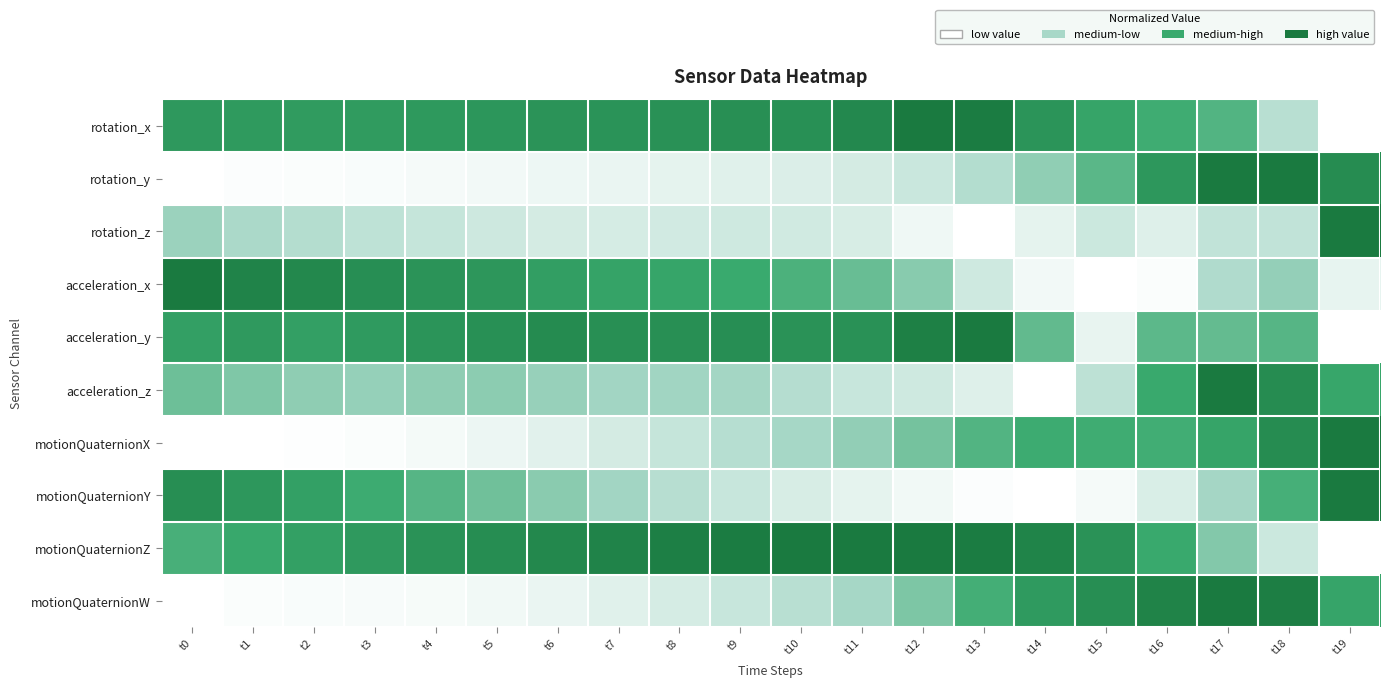

Reading right to left, list all the values displayed in this chart.

rotation_x: t19=0.0	t18=0.3	t17=0.6	t16=0.7	t15=0.7	t14=0.8	t13=1.0	t12=1.0	t11=0.9	t10=0.8	t9=0.9	t8=0.8	t7=0.8	t6=0.8	t5=0.8	t4=0.8	t3=0.8	t2=0.8	t1=0.8	t0=0.8
rotation_y: t19=0.9	t18=1.0	t17=1.0	t16=0.8	t15=0.6	t14=0.4	t13=0.3	t12=0.2	t11=0.2	t10=0.1	t9=0.1	t8=0.1	t7=0.1	t6=0.1	t5=0.1	t4=0.0	t3=0.0	t2=0.0	t1=0.0	t0=0.0
rotation_z: t19=1.0	t18=0.2	t17=0.2	t16=0.1	t15=0.2	t14=0.1	t13=0.0	t12=0.1	t11=0.2	t10=0.2	t9=0.2	t8=0.2	t7=0.2	t6=0.2	t5=0.2	t4=0.2	t3=0.2	t2=0.3	t1=0.3	t0=0.4
acceleration_x: t19=0.1	t18=0.4	t17=0.3	t16=0.0	t15=0.0	t14=0.0	t13=0.2	t12=0.4	t11=0.5	t10=0.6	t9=0.7	t8=0.7	t7=0.7	t6=0.7	t5=0.8	t4=0.8	t3=0.9	t2=0.9	t1=0.9	t0=1.0
acceleration_y: t19=0.0	t18=0.6	t17=0.5	t16=0.6	t15=0.1	t14=0.5	t13=1.0	t12=1.0	t11=0.8	t10=0.8	t9=0.9	t8=0.8	t7=0.8	t6=0.9	t5=0.8	t4=0.8	t3=0.8	t2=0.7	t1=0.8	t0=0.7
acceleration_z: t19=0.7	t18=0.9	t17=1.0	t16=0.7	t15=0.3	t14=0.0	t13=0.1	t12=0.2	t11=0.2	t10=0.3	t9=0.3	t8=0.4	t7=0.3	t6=0.4	t5=0.4	t4=0.4	t3=0.4	t2=0.4	t1=0.5	t0=0.5
motionQuaternionX: t19=1.0	t18=0.9	t17=0.7	t16=0.6	t15=0.7	t14=0.7	t13=0.6	t12=0.5	t11=0.4	t10=0.3	t9=0.3	t8=0.2	t7=0.2	t6=0.1	t5=0.1	t4=0.0	t3=0.0	t2=0.0	t1=0.0	t0=0.0
motionQuaternionY: t19=1.0	t18=0.6	t17=0.3	t16=0.1	t15=0.0	t14=0.0	t13=0.0	t12=0.1	t11=0.1	t10=0.2	t9=0.2	t8=0.3	t7=0.3	t6=0.4	t5=0.5	t4=0.6	t3=0.7	t2=0.7	t1=0.8	t0=0.9
motionQuaternionZ: t19=0.0	t18=0.2	t17=0.4	t16=0.7	t15=0.8	t14=0.9	t13=1.0	t12=1.0	t11=1.0	t10=1.0	t9=1.0	t8=1.0	t7=0.9	t6=0.9	t5=0.9	t4=0.8	t3=0.8	t2=0.7	t1=0.7	t0=0.6
motionQuaternionW: t19=0.7	t18=1.0	t17=1.0	t16=0.9	t15=0.9	t14=0.8	t13=0.6	t12=0.5	t11=0.3	t10=0.3	t9=0.2	t8=0.2	t7=0.1	t6=0.1	t5=0.1	t4=0.0	t3=0.0	t2=0.0	t1=0.0	t0=0.0